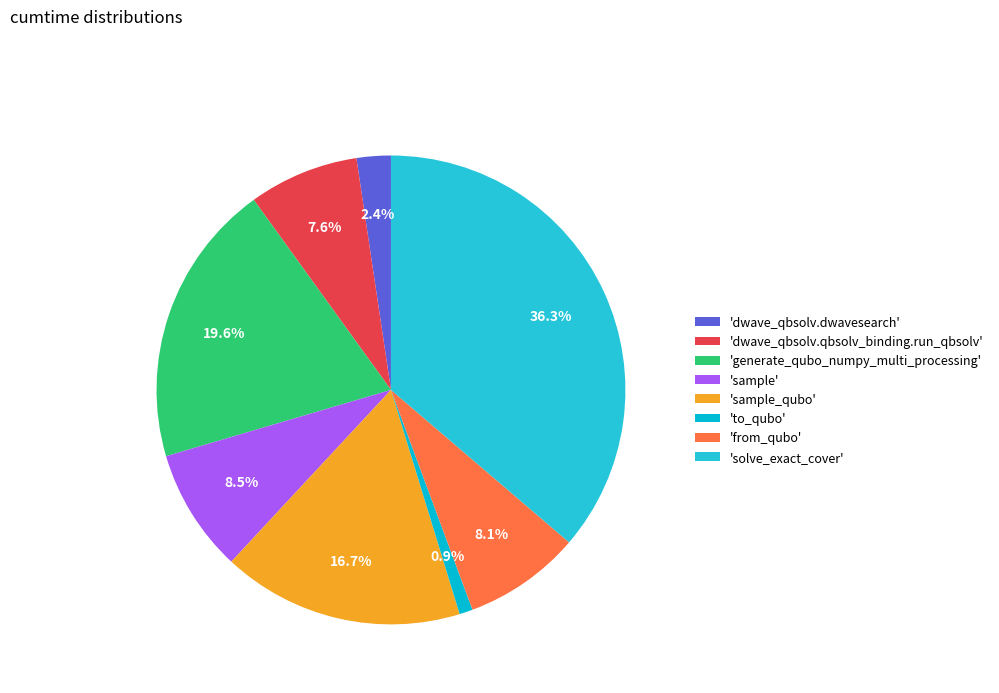

How many segments does this pie chart have?

8